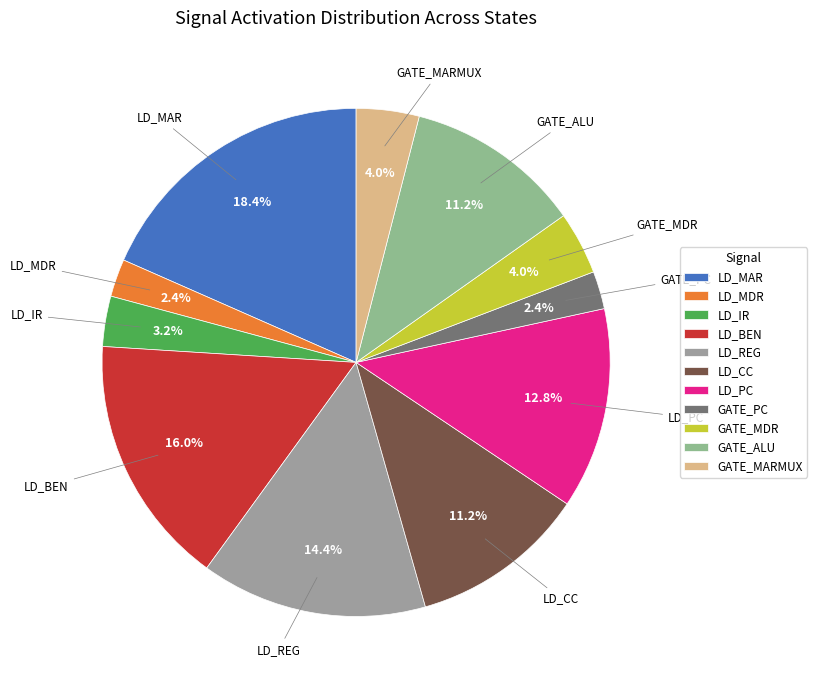

Is there any slice that represents more than half of the pie?

No